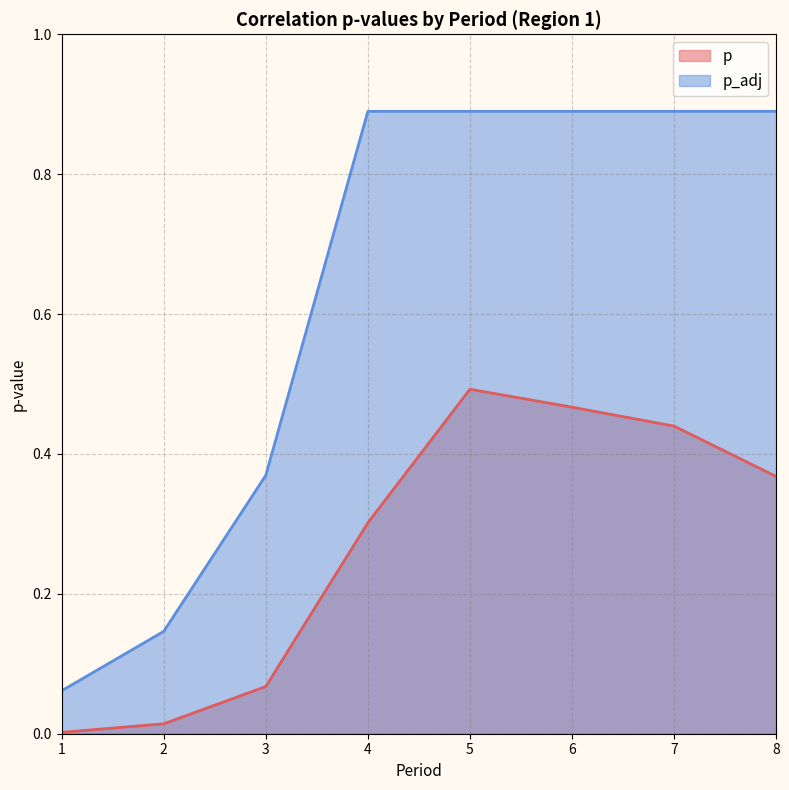

Is the value of p_adj at 5 greater than the value of p at 2?

Yes